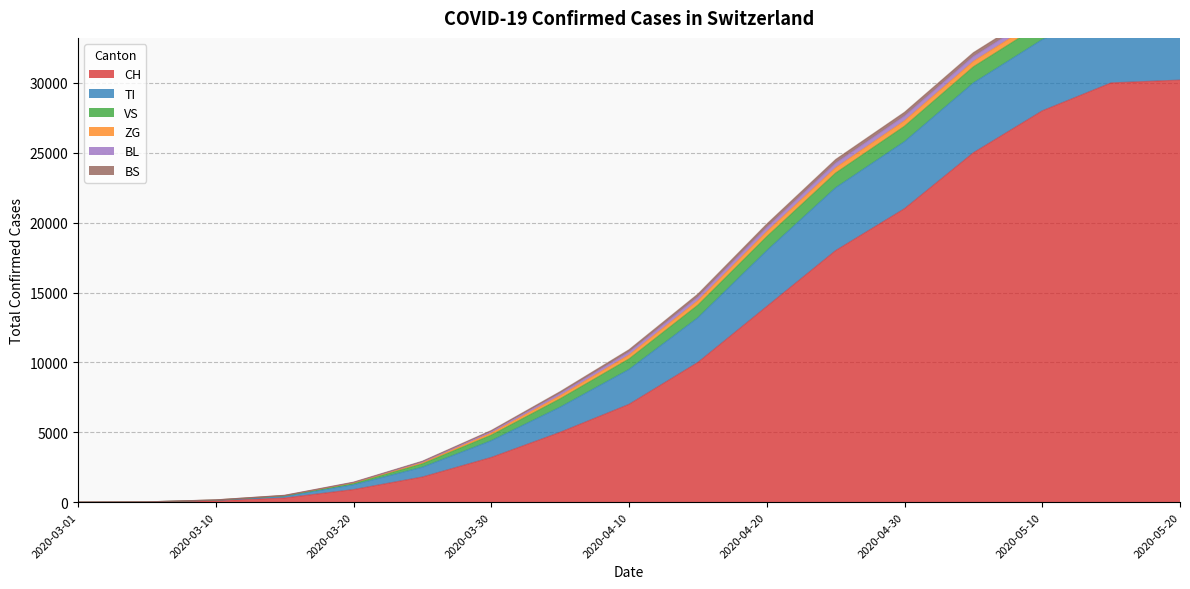

What is the sum of all CH values?

194512